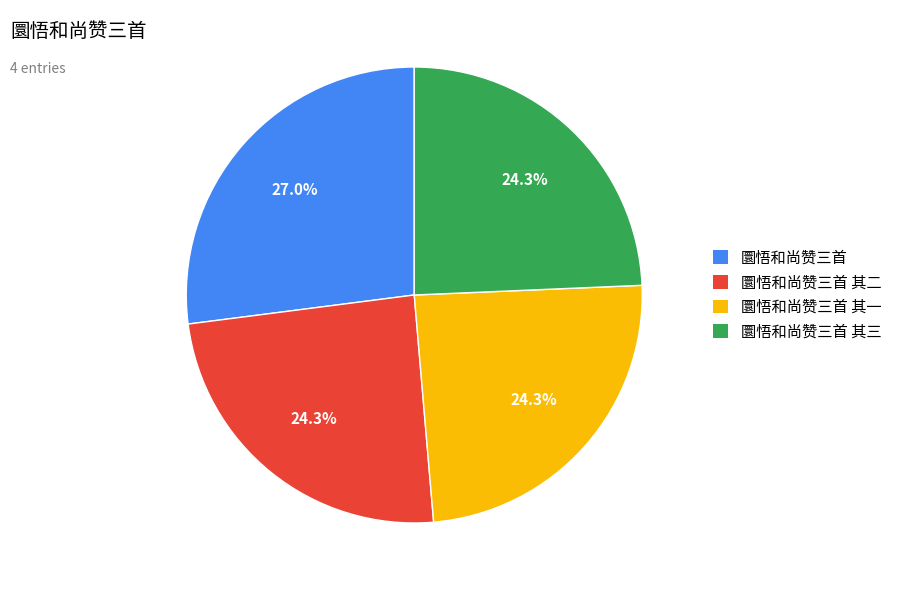

Which slice is the largest?

圜悟和尚赞三首